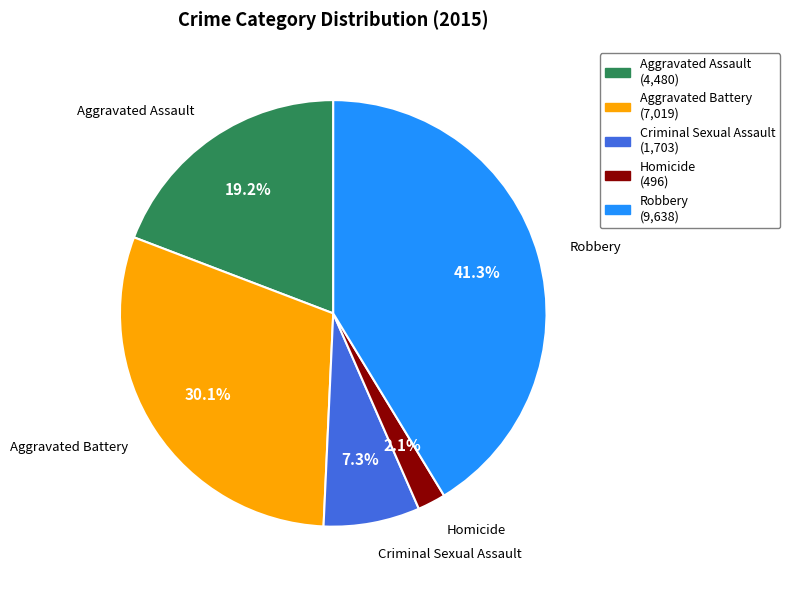

Is Homicide the majority of the pie?

No